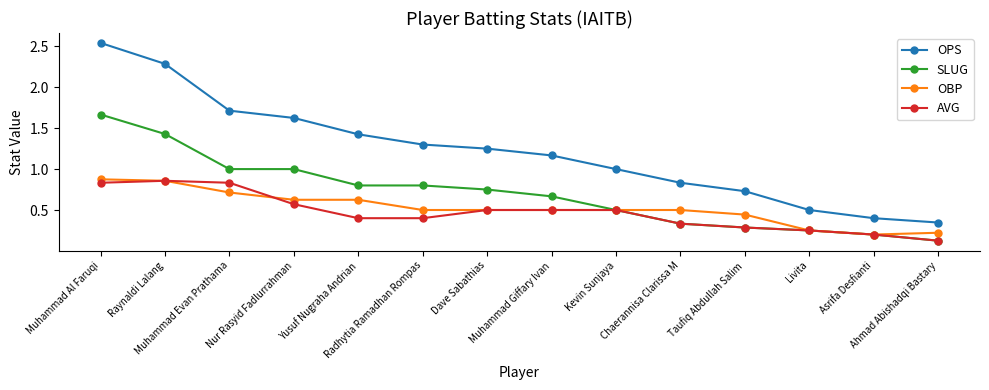

How many distinct data groups are displayed?

4